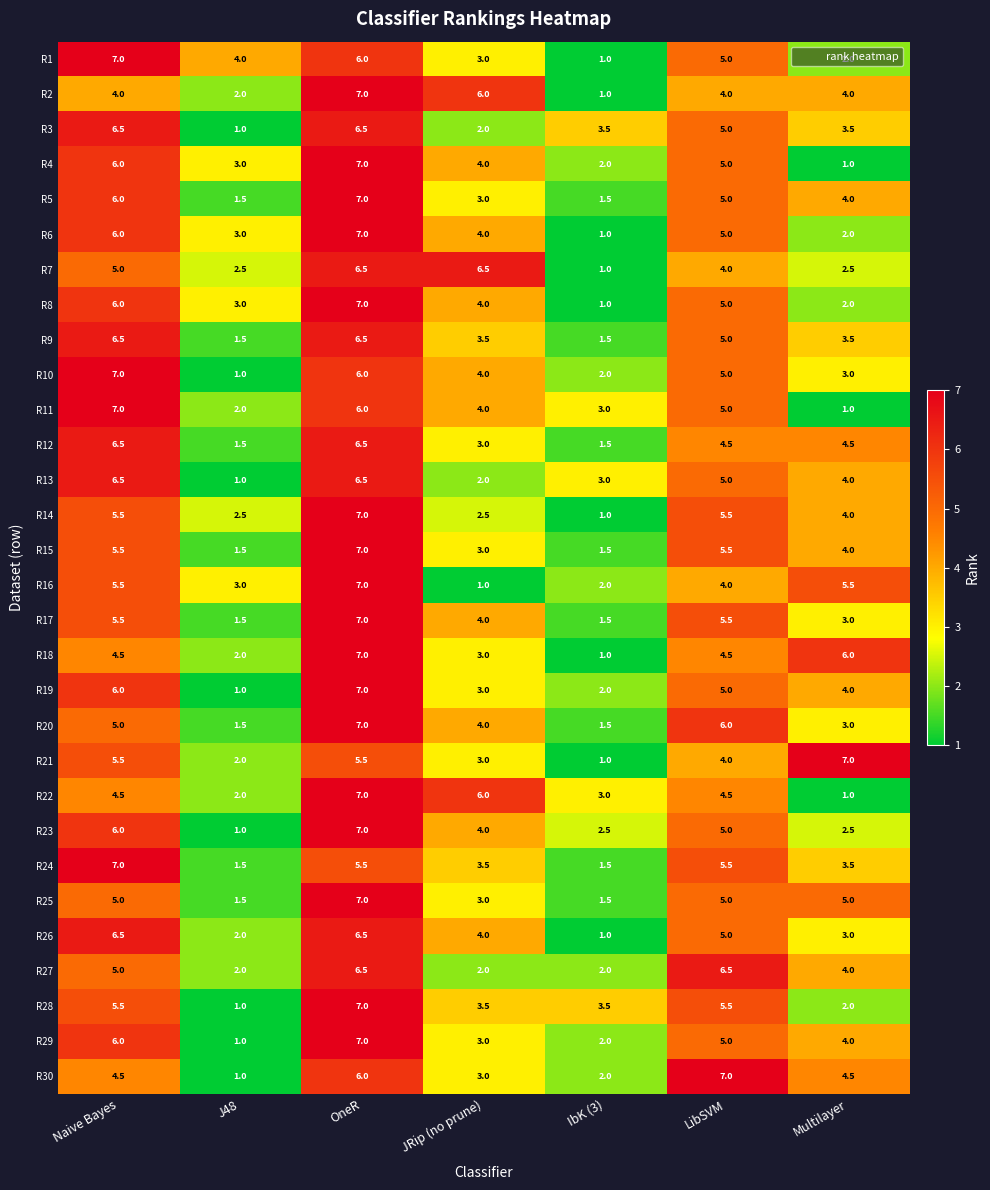

Rank the categories by R10 value from lowest to highest.

J48, IbK (3), Multilayer, JRip (no prune), LibSVM, OneR, Naive Bayes